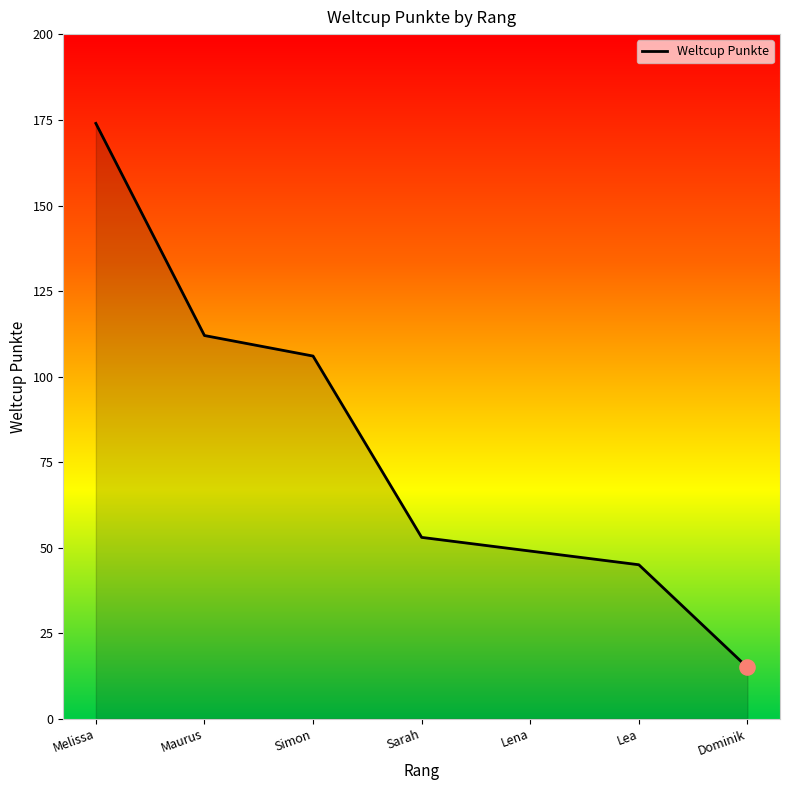

What is the change in value from Maurus to Lea?

-67